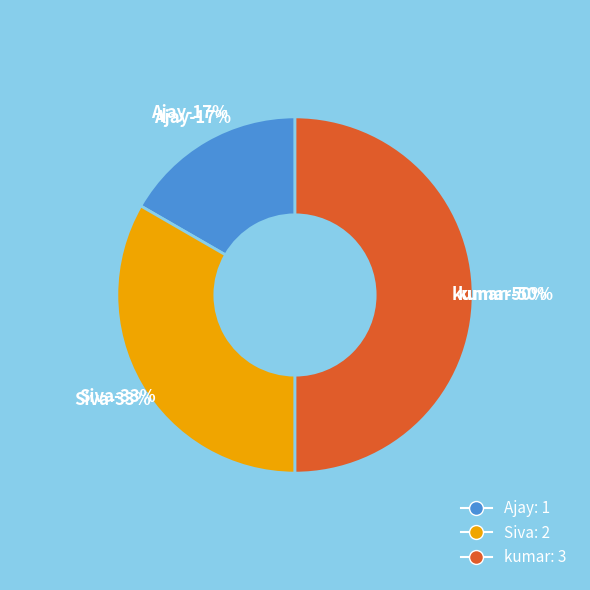

True or false: Ajay accounts for 17% of the total.

True